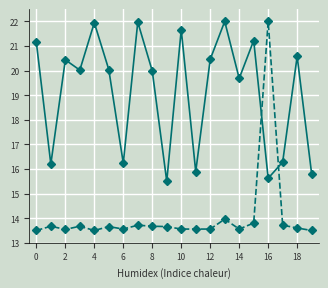

What is the smallest value displayed?

13.5